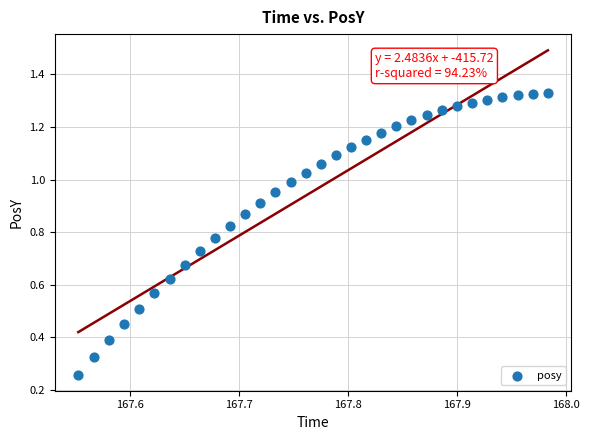

What is the range of X values (max minus min)?

0.4